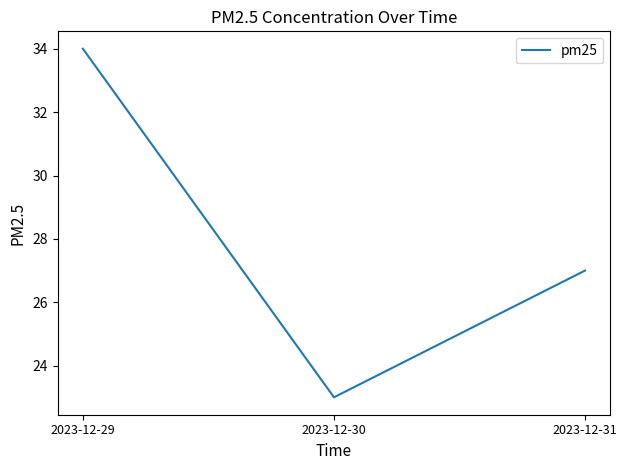

The chart shows a value of 27 at 2023-12-31. True or false?

True